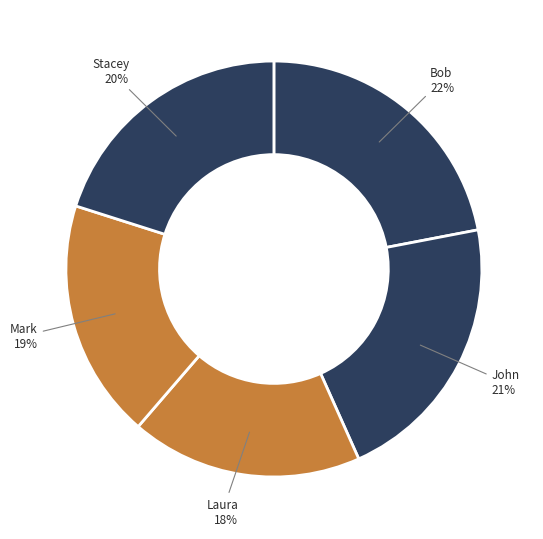

What is the largest slice in the pie chart?

Bob